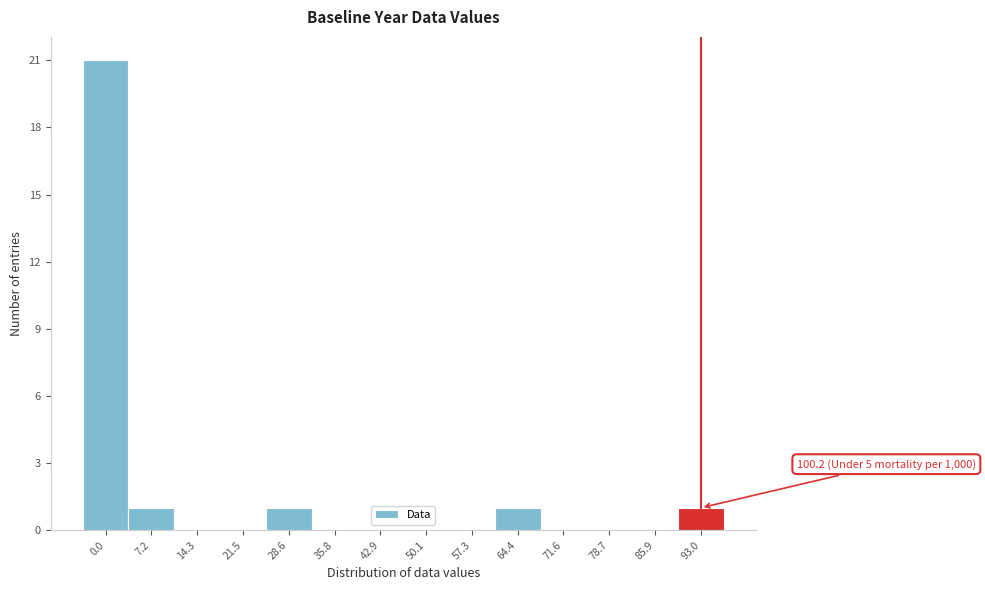

Reading left to right, list all the values displayed in this chart.

0.0=21	7.2=1	14.3=0	21.5=0	28.6=1	35.8=0	42.9=0	50.1=0	57.3=0	64.4=1	71.6=0	78.7=0	85.9=0	93.0=1